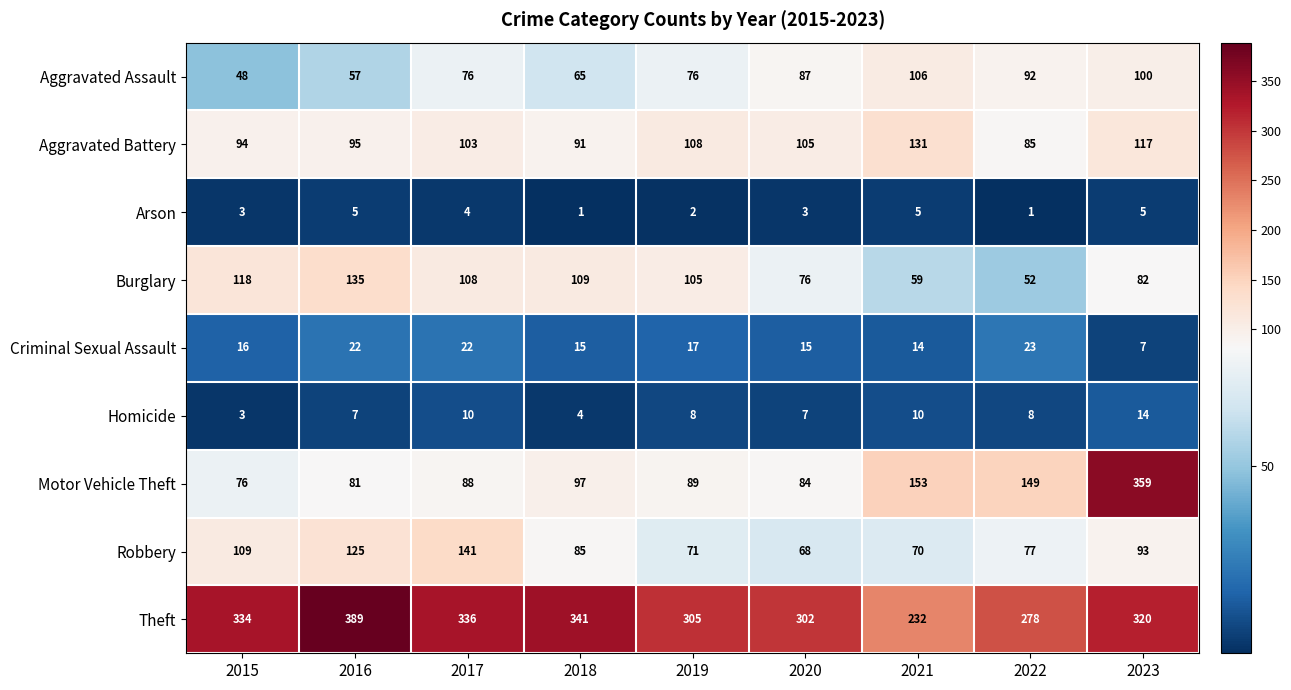

The value of Burglary at 2023 is 57. True or false?

False